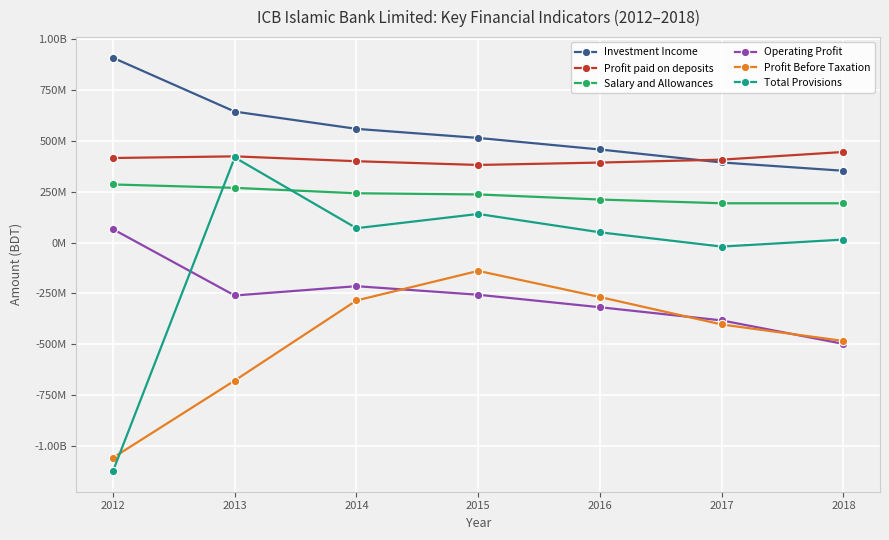

How many times do Profit Before Taxation and Operating Profit cross each other?

3